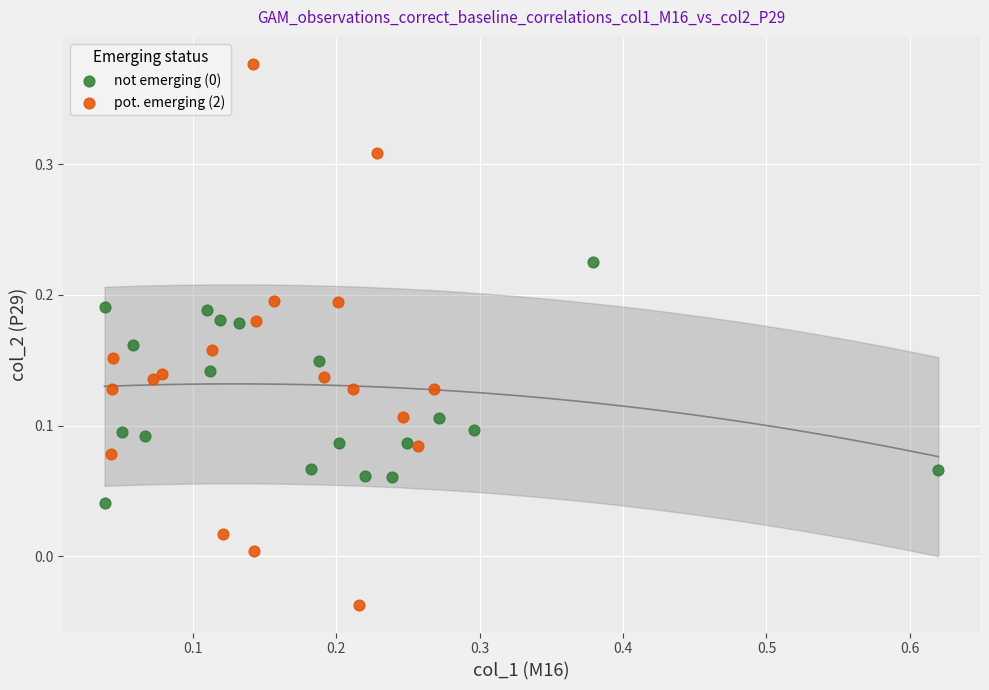

Which series reaches the minimum Y coordinate?

pot. emerging (2)